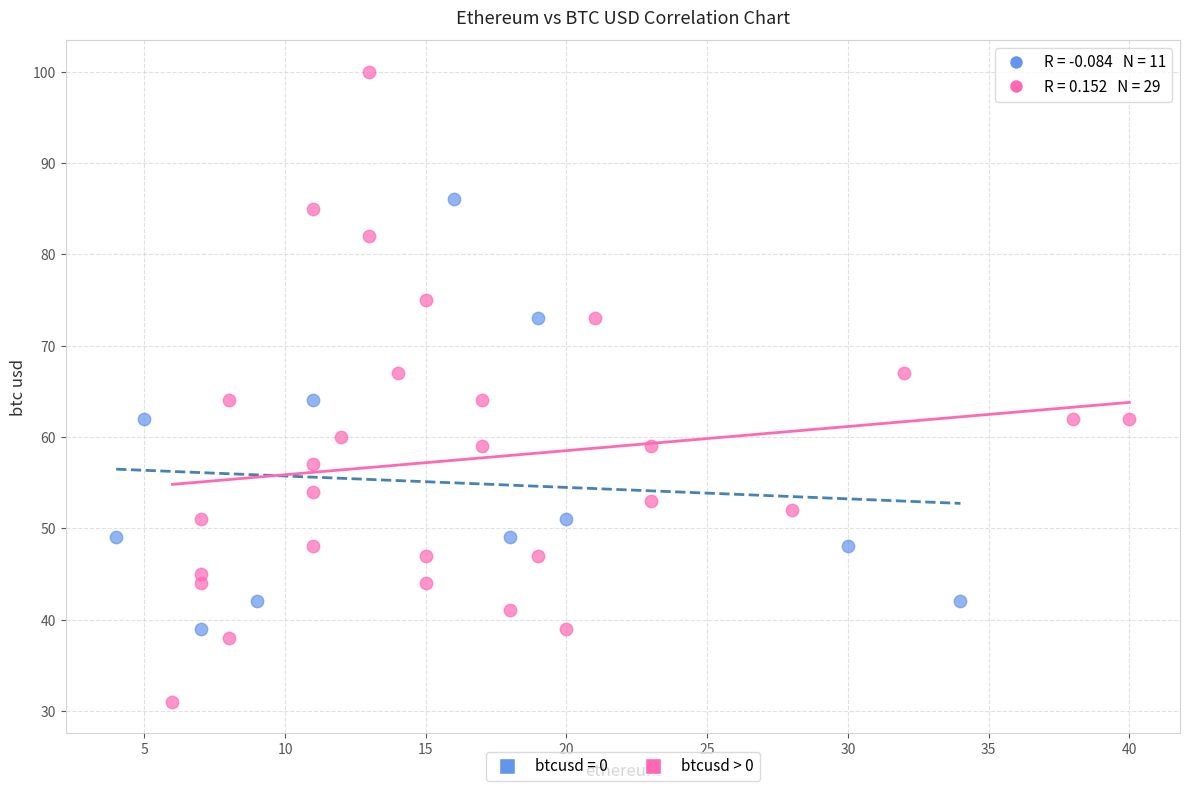

Which series reaches the maximum Y coordinate?

btcusd > 0